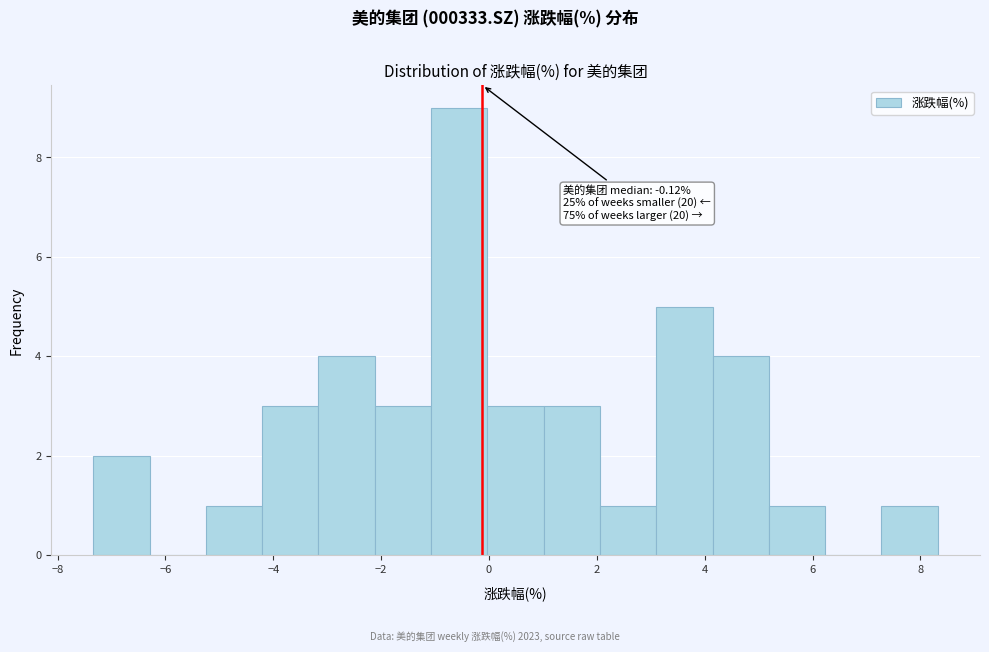

Over which range of the x-axis is the bar tallest?

-1.0 to 0.0